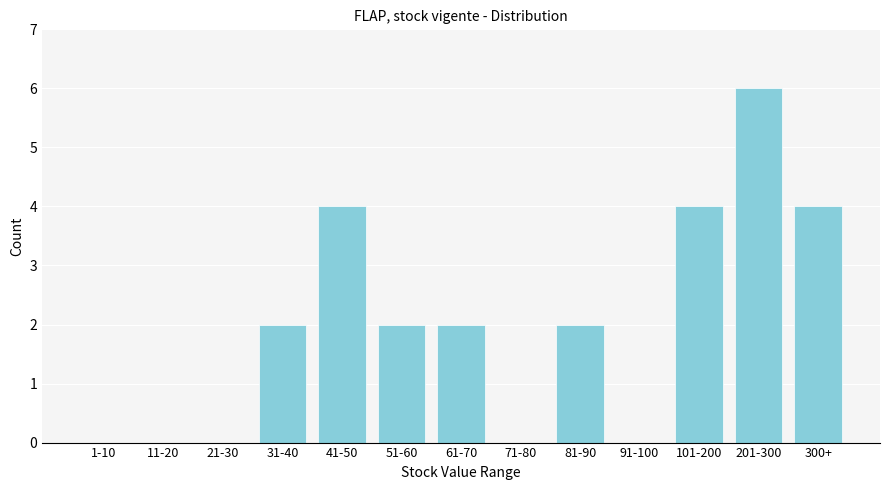

Reading left to right, extract all data points from this chart.

1-10=0	11-20=0	21-30=0	31-40=2	41-50=4	51-60=2	61-70=2	71-80=0	81-90=2	91-100=0	101-200=4	201-300=6	300+=4